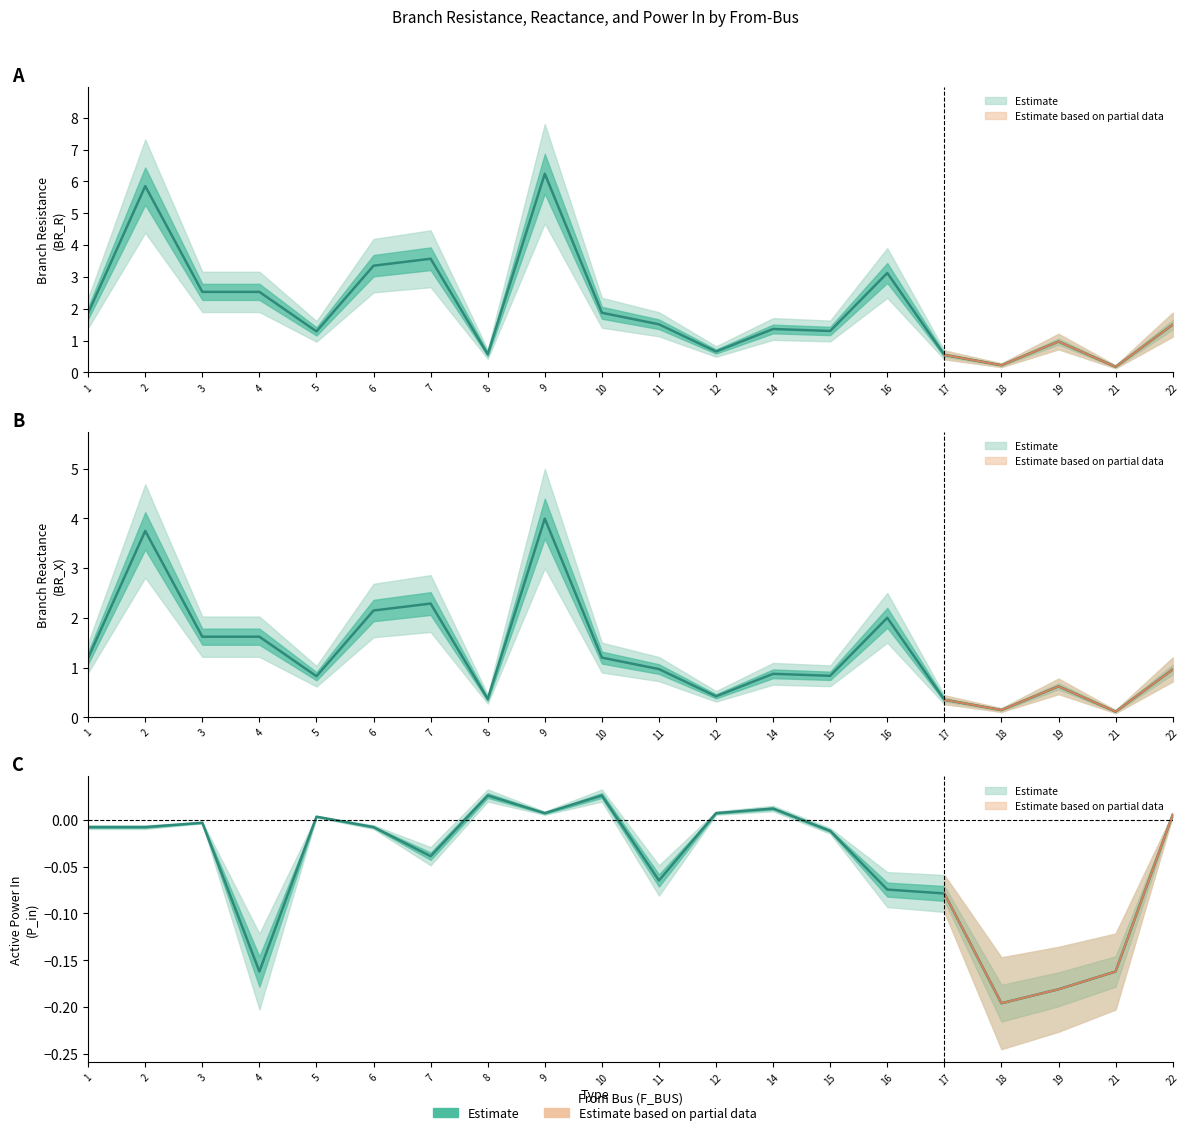

Is it true that P_in equals -0.0 at 1?

False